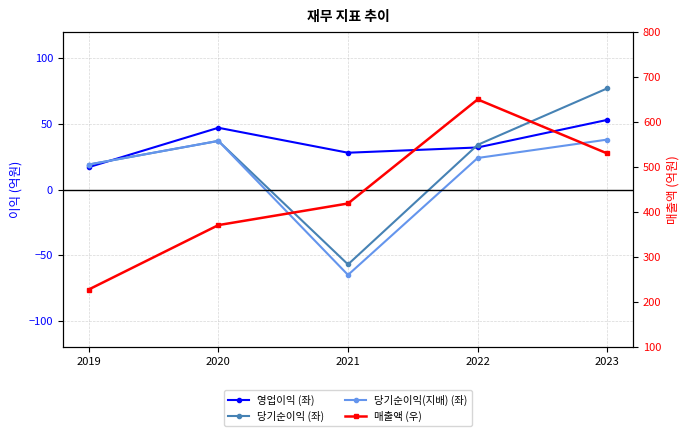

Which label corresponds to the smallest value in the chart?

2021